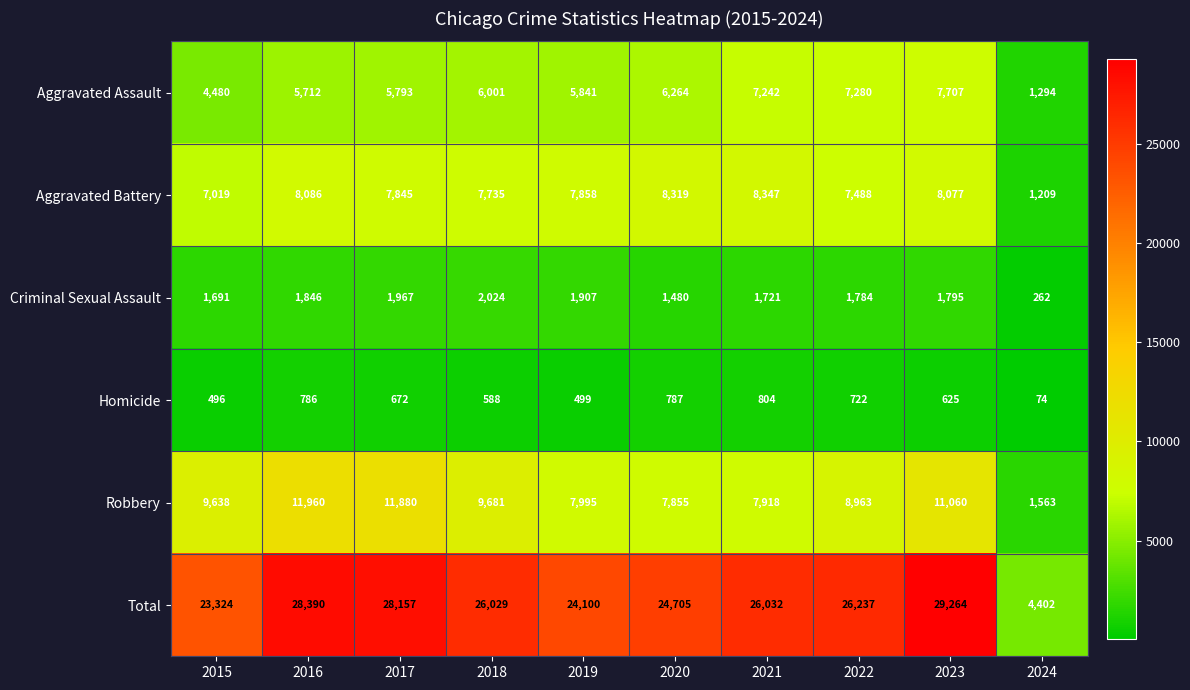

What is the difference between the maximum and minimum values in the Homicide series?

730